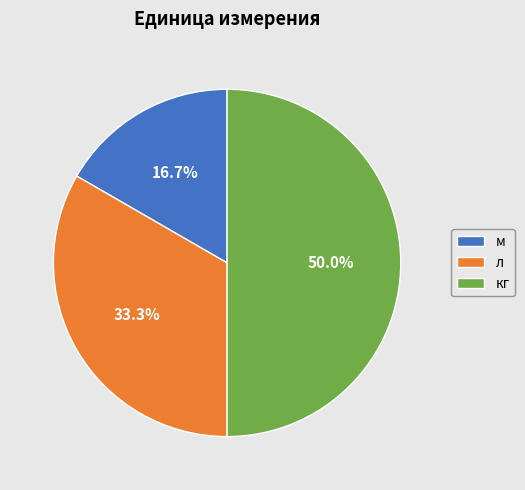

Between м and кг, which is larger?

кг